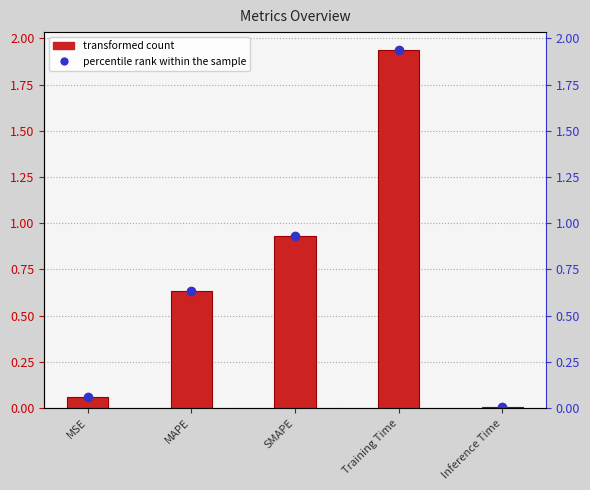

Are the bars grouped side by side (vs. stacked)?

No